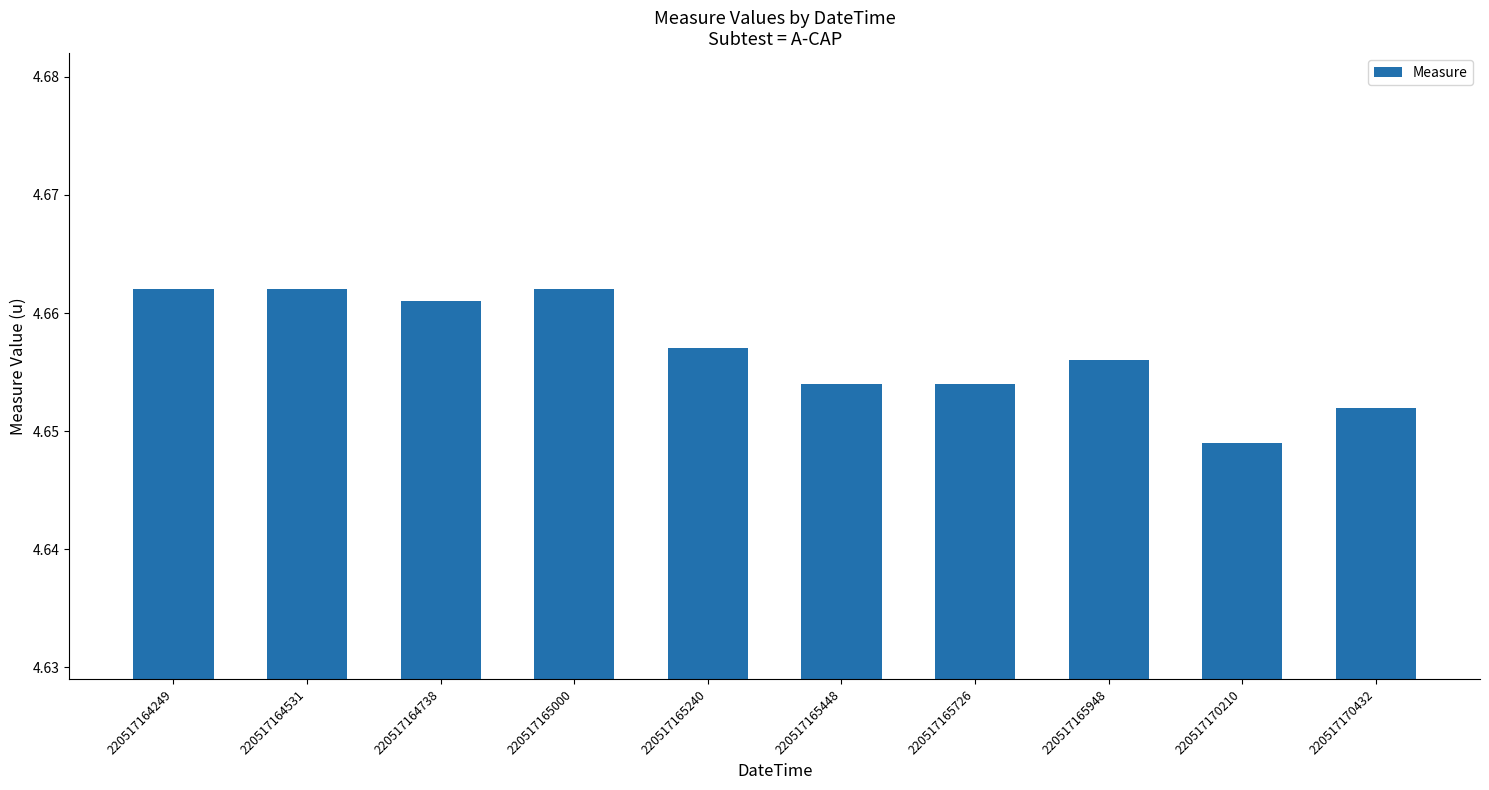

Approximately how many times larger is the value at 220517165240 compared to 220517165448?

1.0